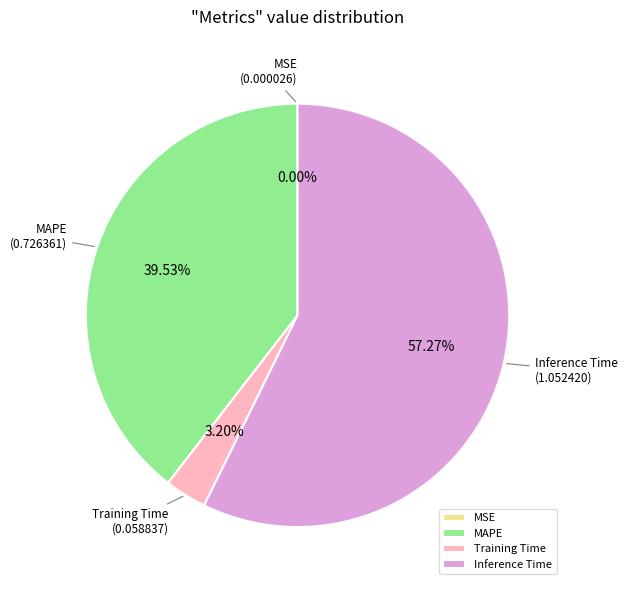

Is it true that Inference Time is 57% of the pie?

True